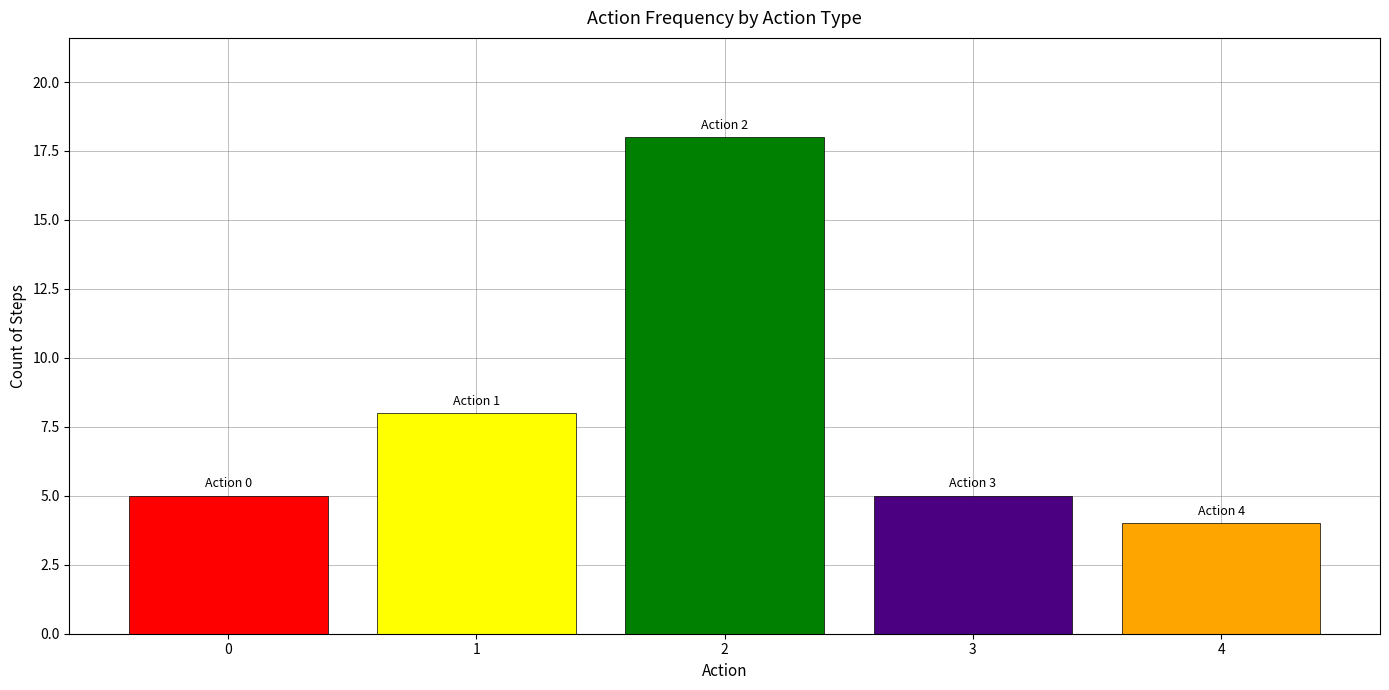

What is the minimum value shown in the chart?

4